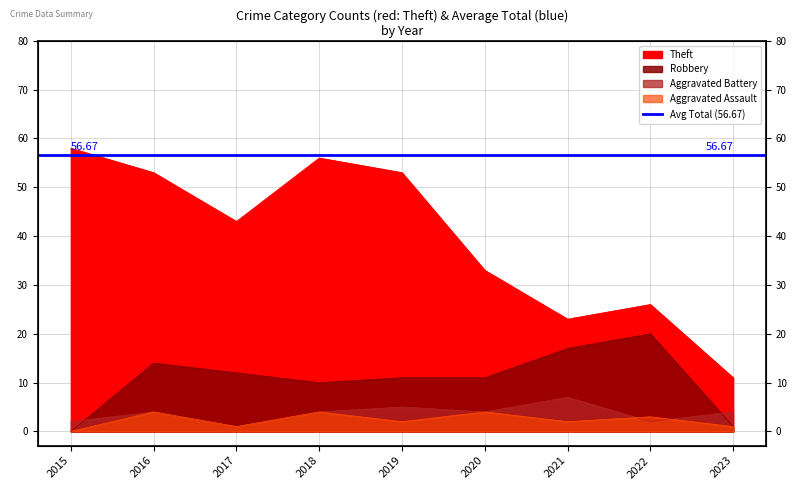

What are all the series names shown in the legend?

Theft, Robbery, Aggravated Battery, Aggravated Assault